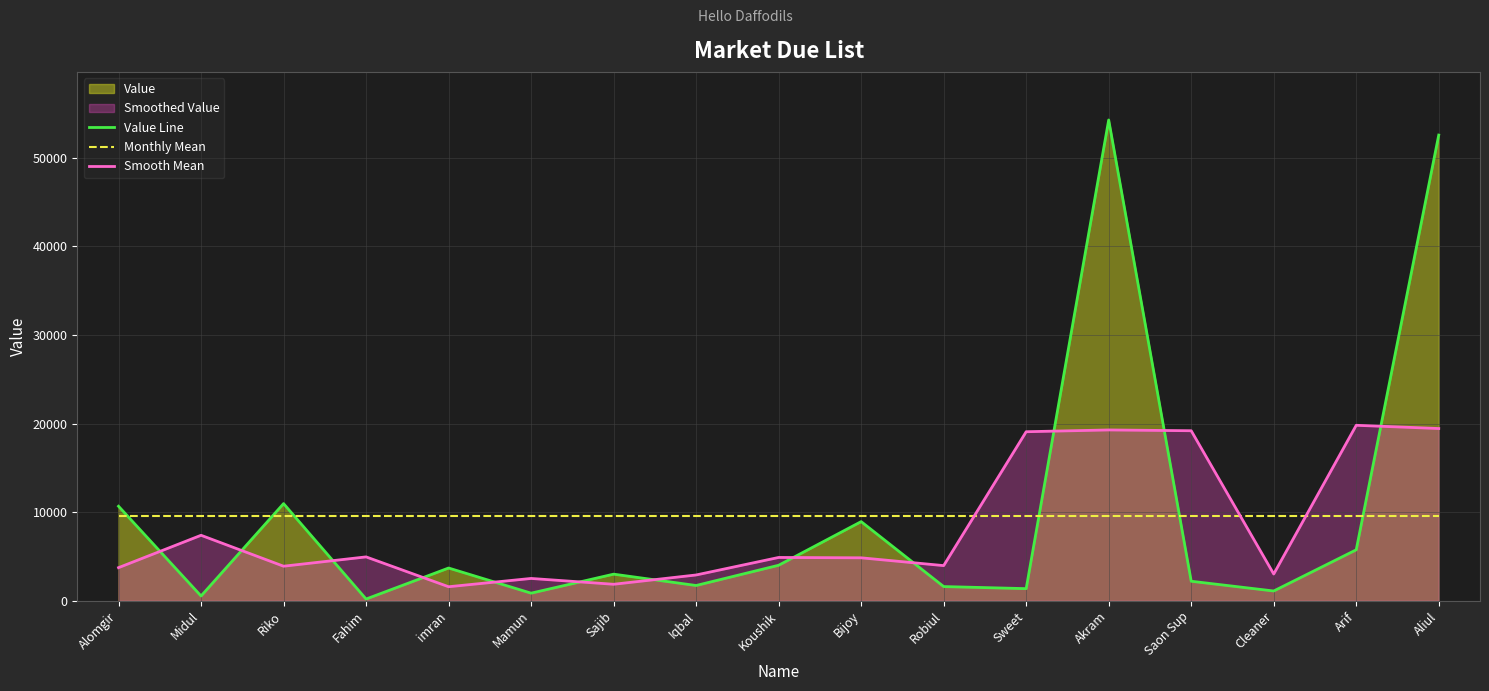

List the labels in order of Value Line value, largest first.

Akram, Aliul, Riko, Alomgir, Bijoy, Arif, Koushik, imran, Sajib, Saon Sup, Iqbal, Robiul, Sweet, Cleaner, Mamun, Midul, Fahim